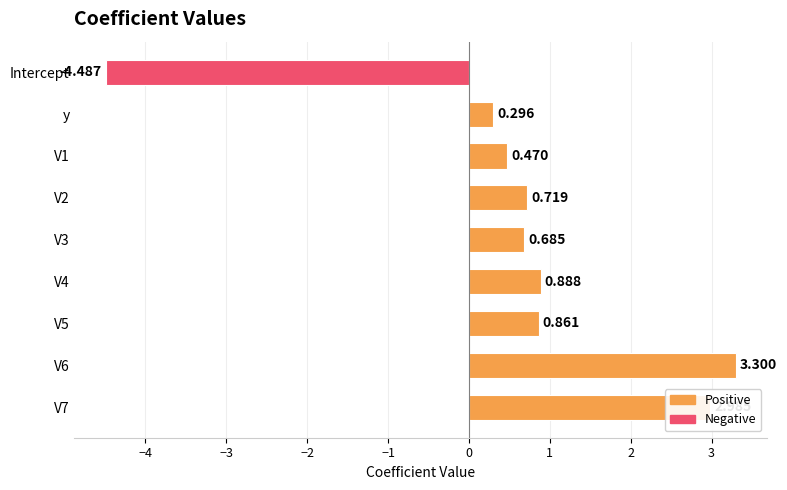

Which category has the lowest value across all series?

Intercept